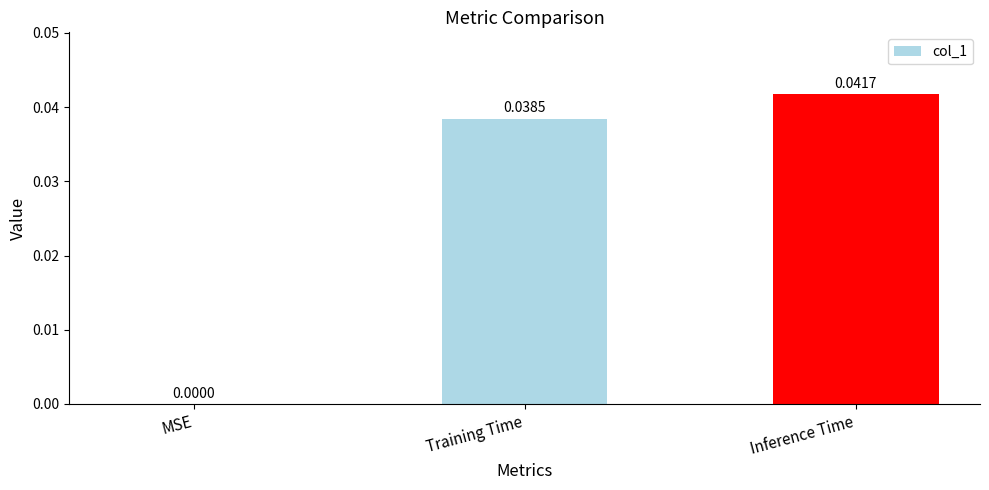

Which label corresponds to the largest value in the chart?

Inference Time